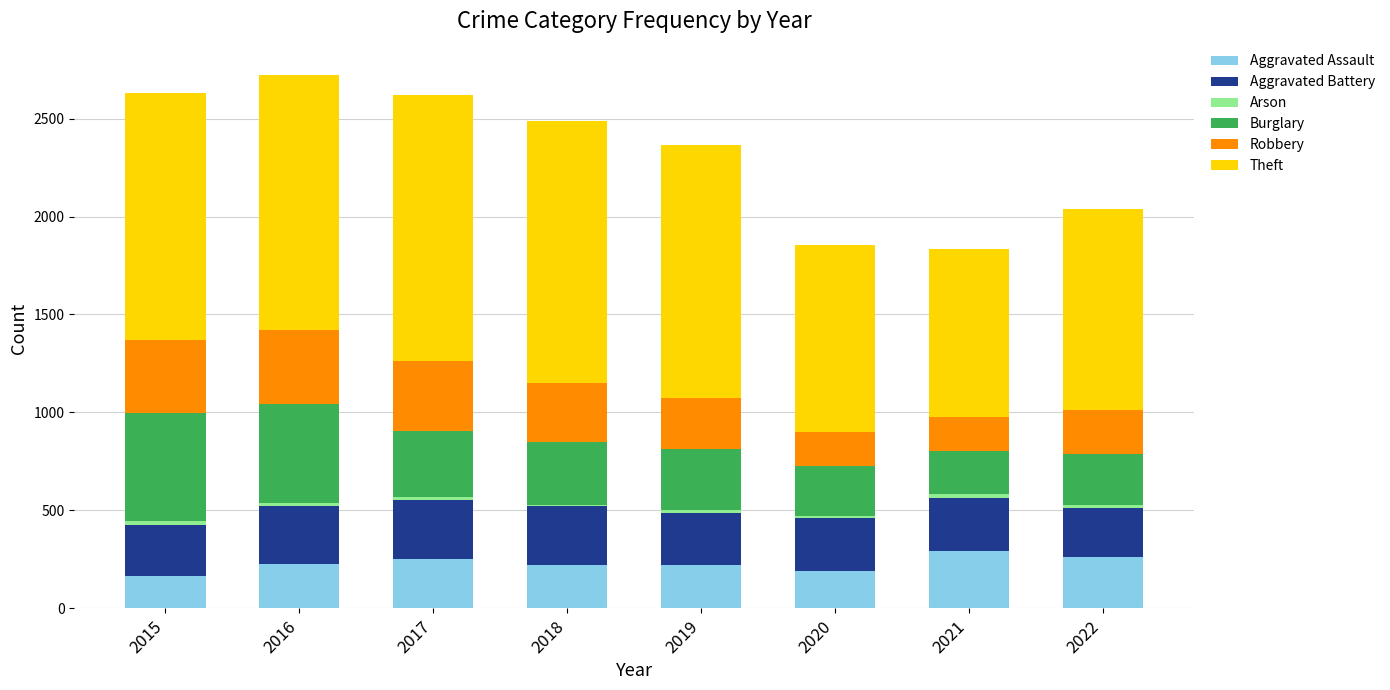

What is the highest value of the Aggravated Assault series?

295